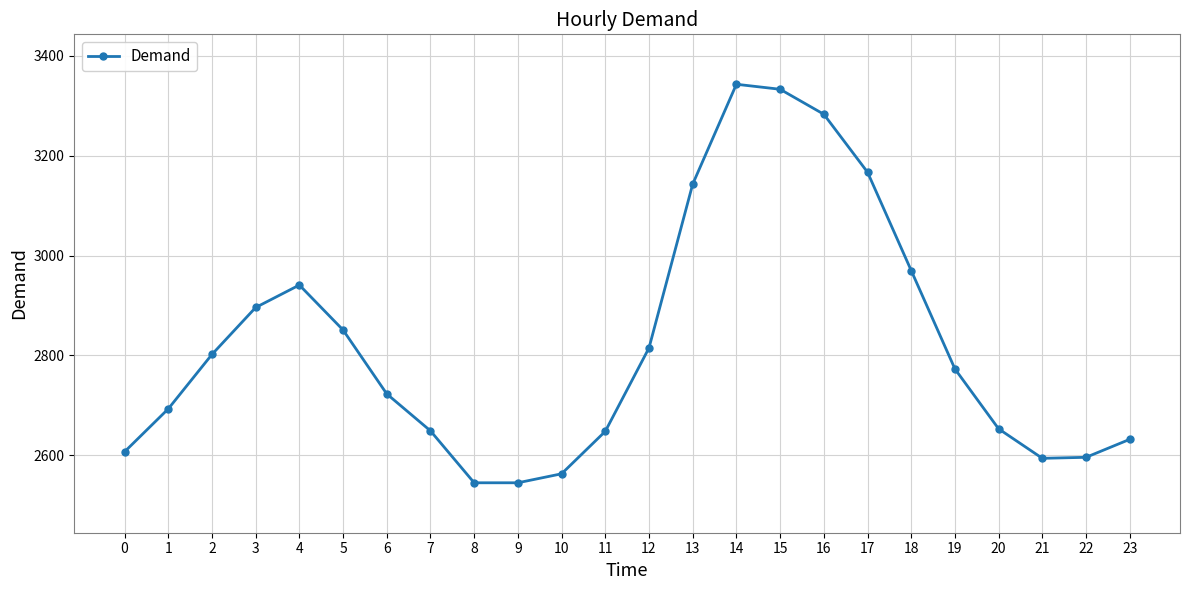

What value does the data have at 21?

2594